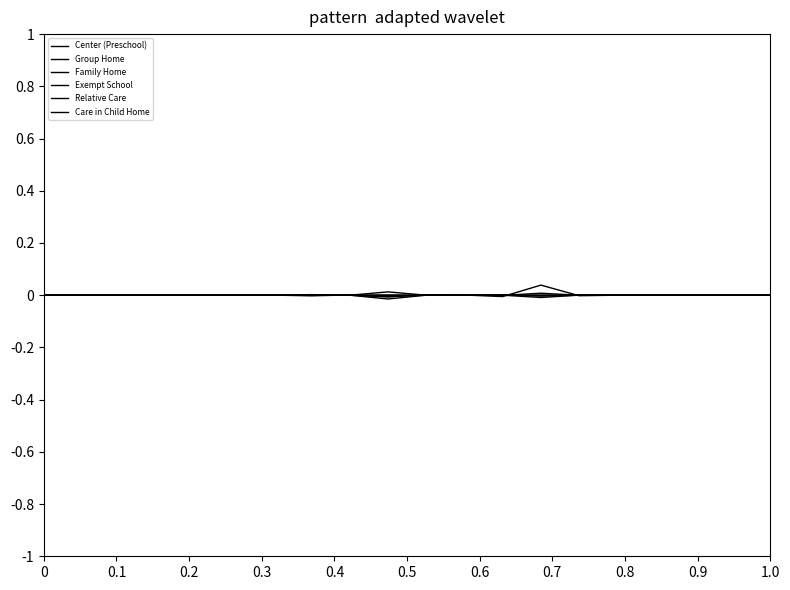

Does the chart display data point markers on the line(s)?

No